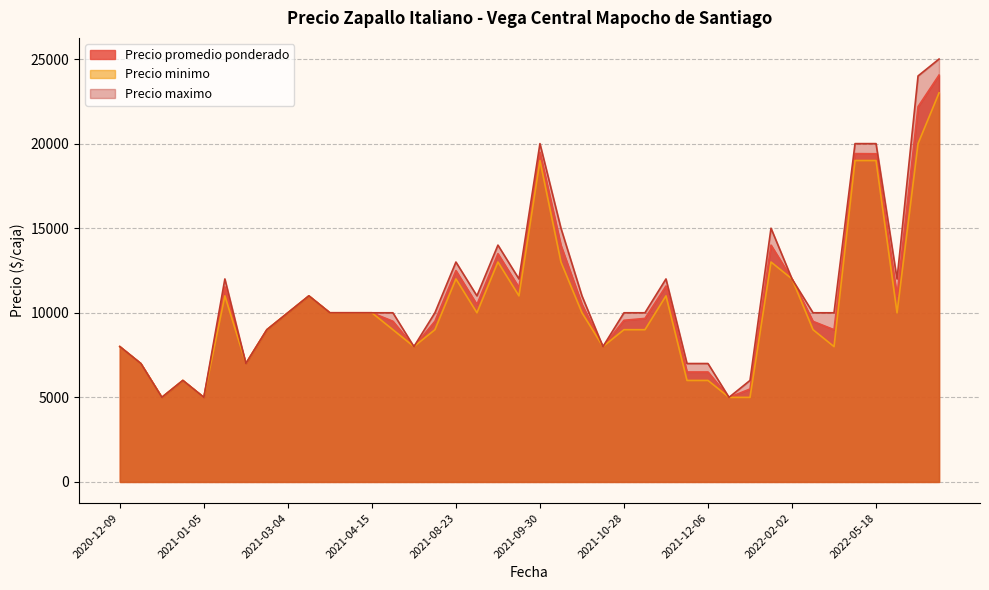

Is the value of Precio promedio ponderado at 2022-05-10 greater than the value of Precio maximo at 2021-03-04?

Yes